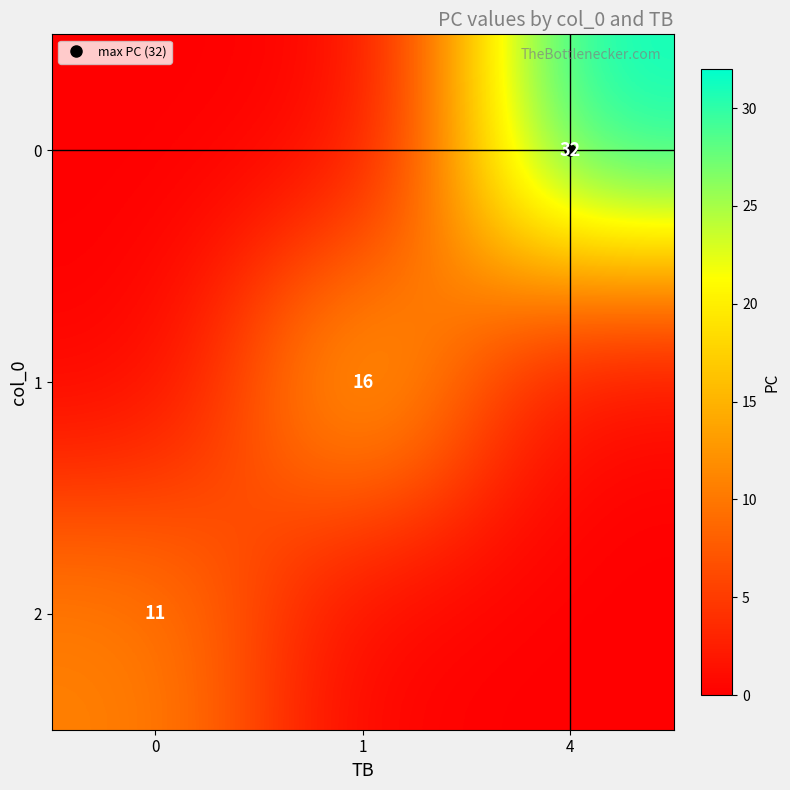

Which category has the highest value across all series?

4